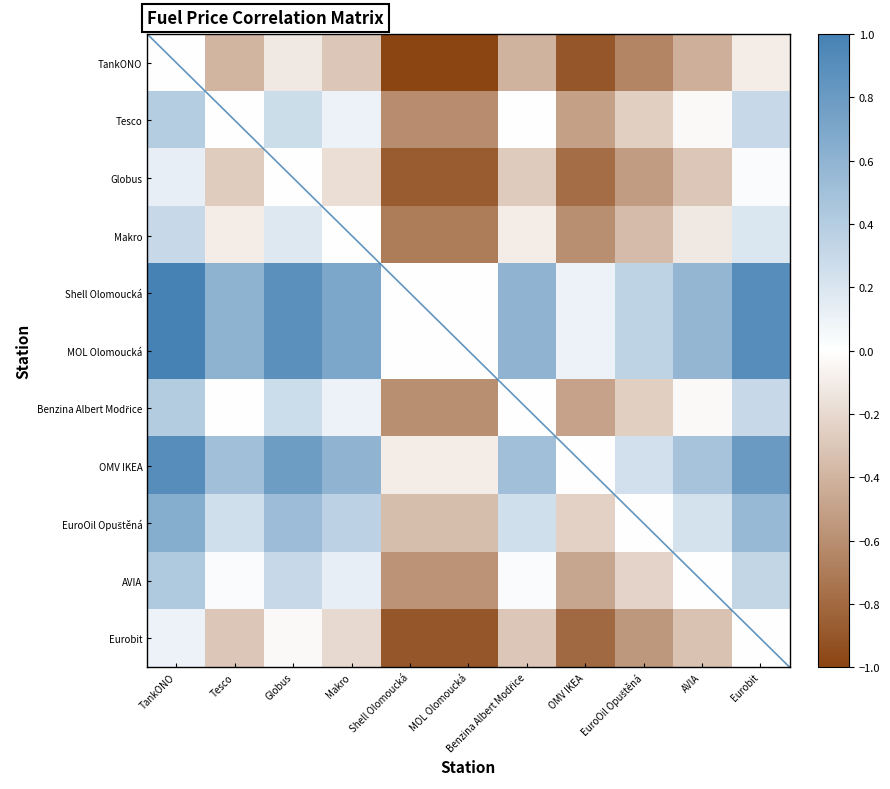

What is the total value across all series at EuroOil Opuštěná?

-1.9